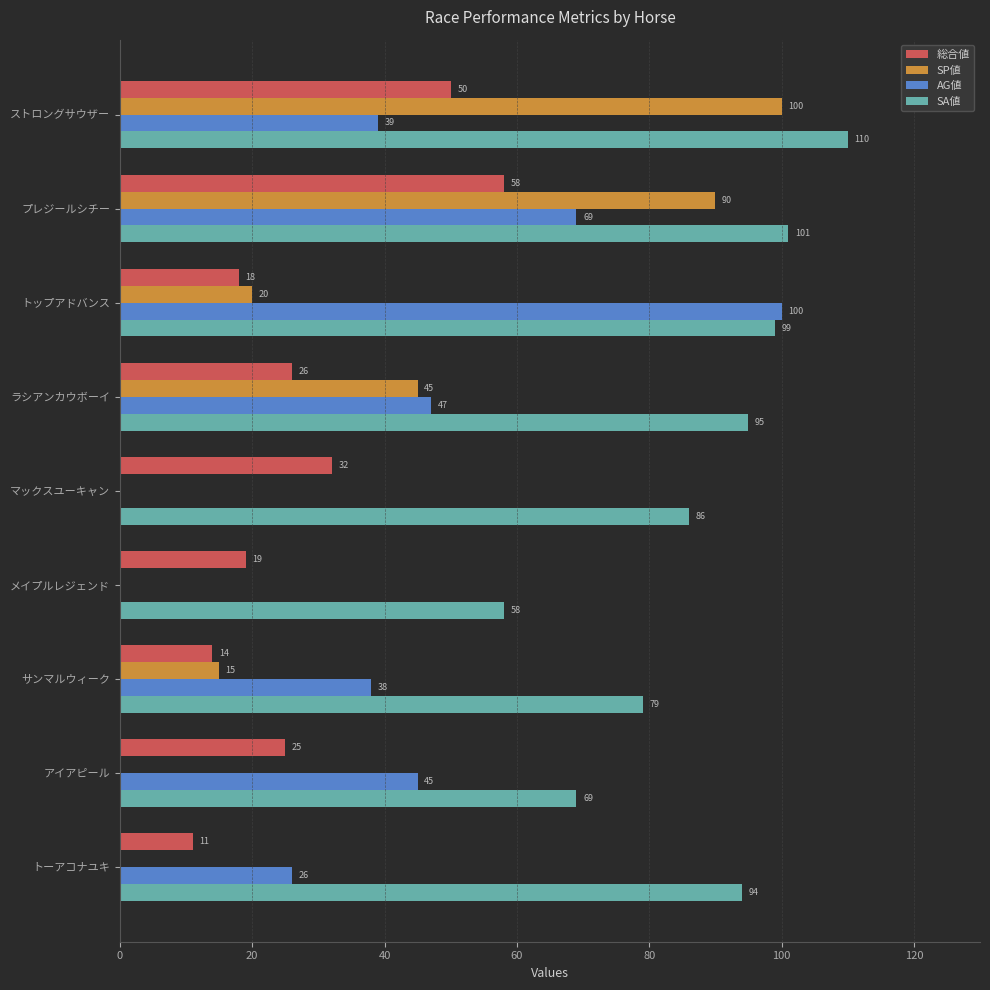

What is the sum of the SP値 values at トップアドバンス and ラシアンカウボーイ?

65